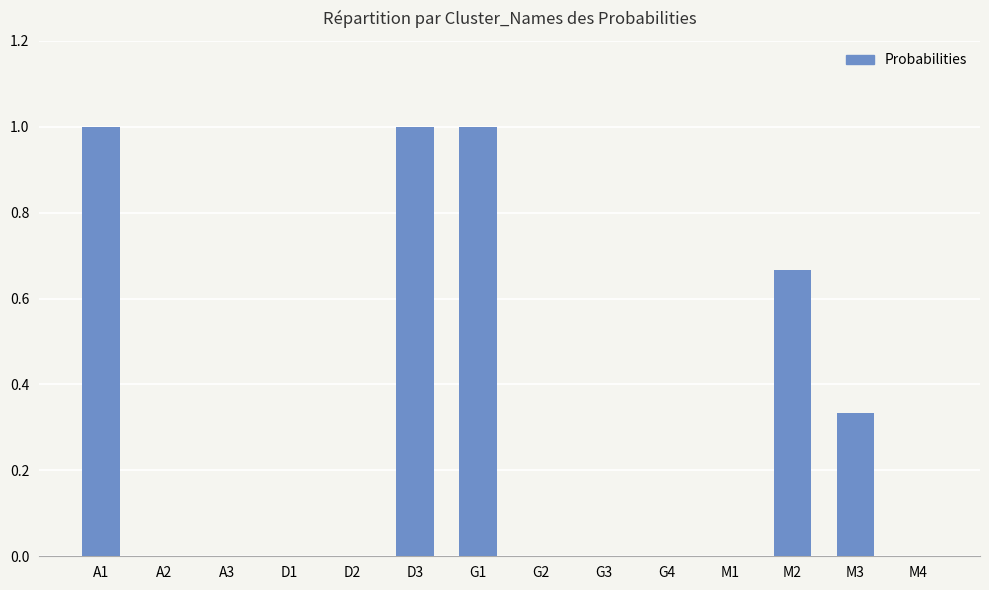

What is the sum of the values at A3 and G1?

1.0